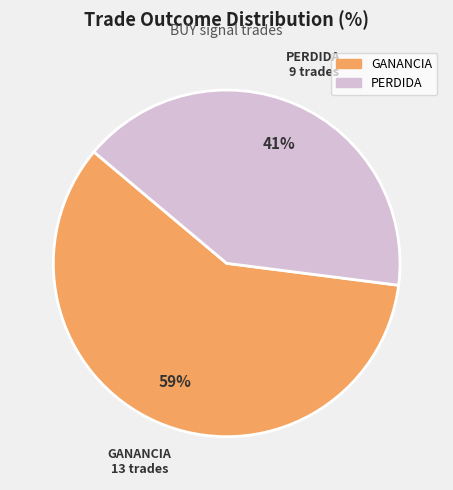

True or false: PERDIDA accounts for 33% of the total.

False